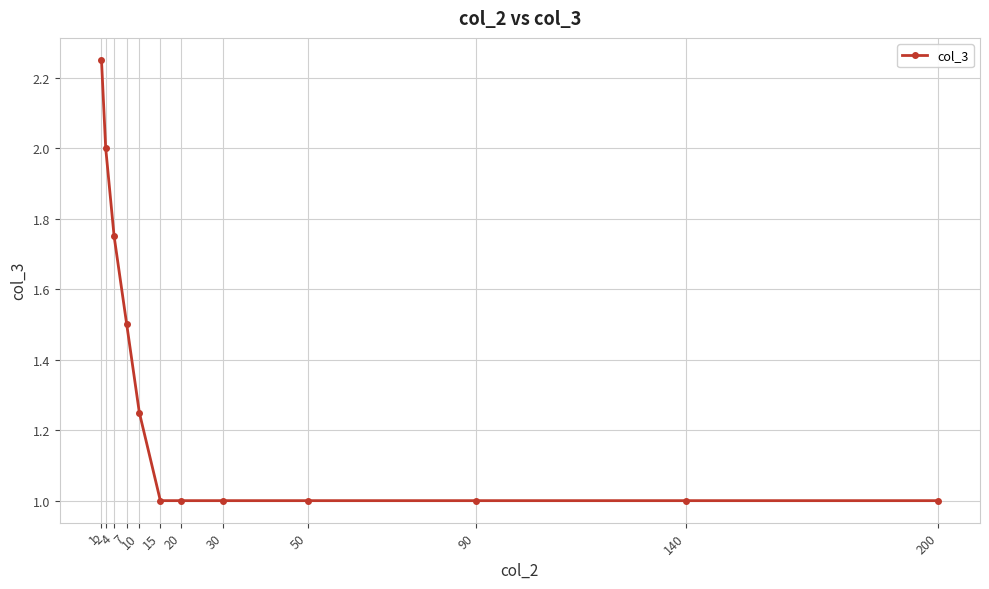

What is the minimum value shown in the chart?

1.0